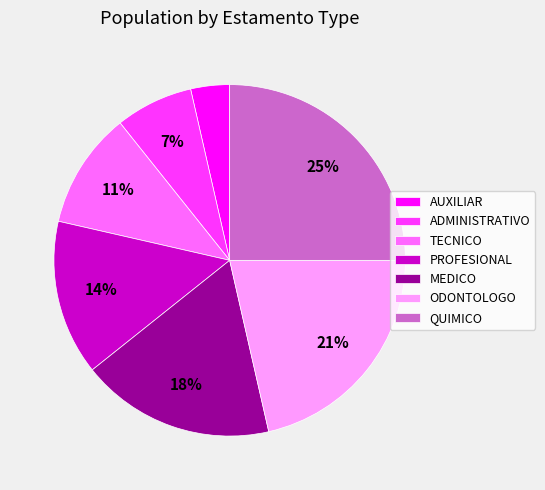

To the nearest percent, what portion does ADMINISTRATIVO represent?

7%